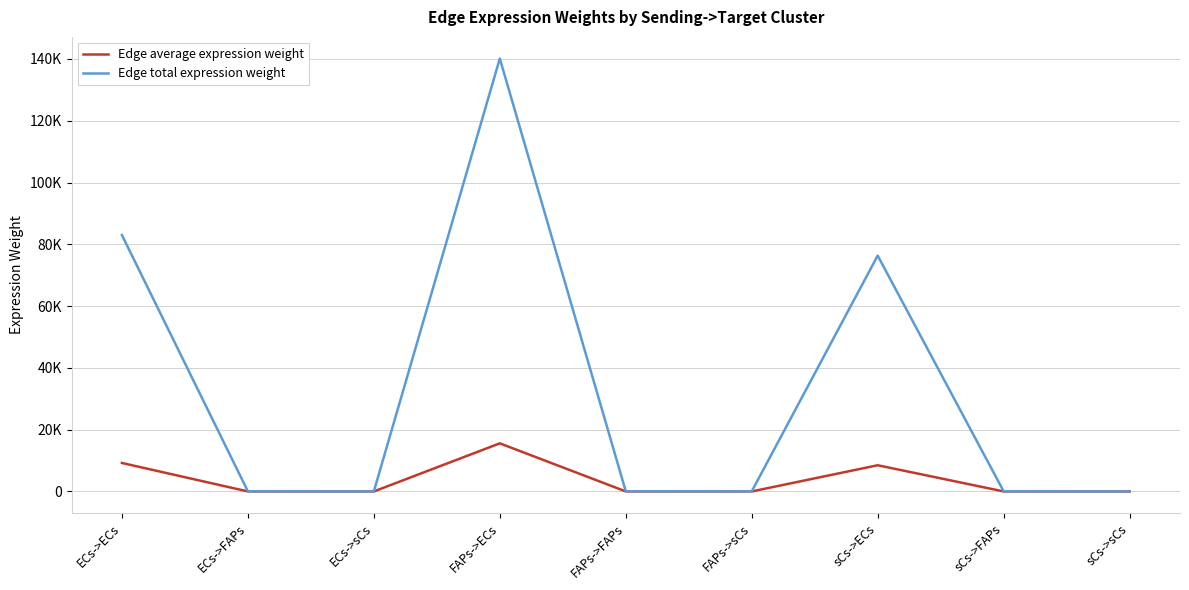

True or false: Edge average expression weight and Edge total expression weight cross at least once.

False